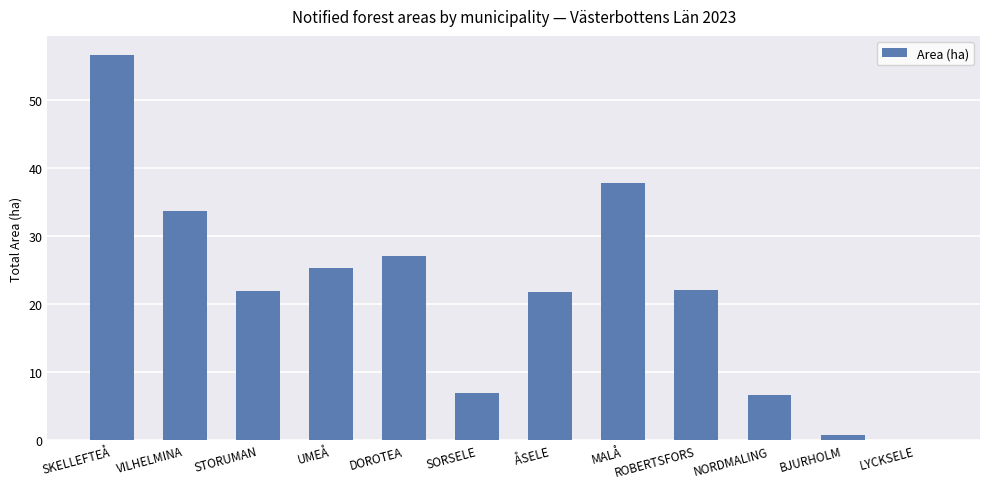

The value at NORDMALING is 3.7. True or false?

False